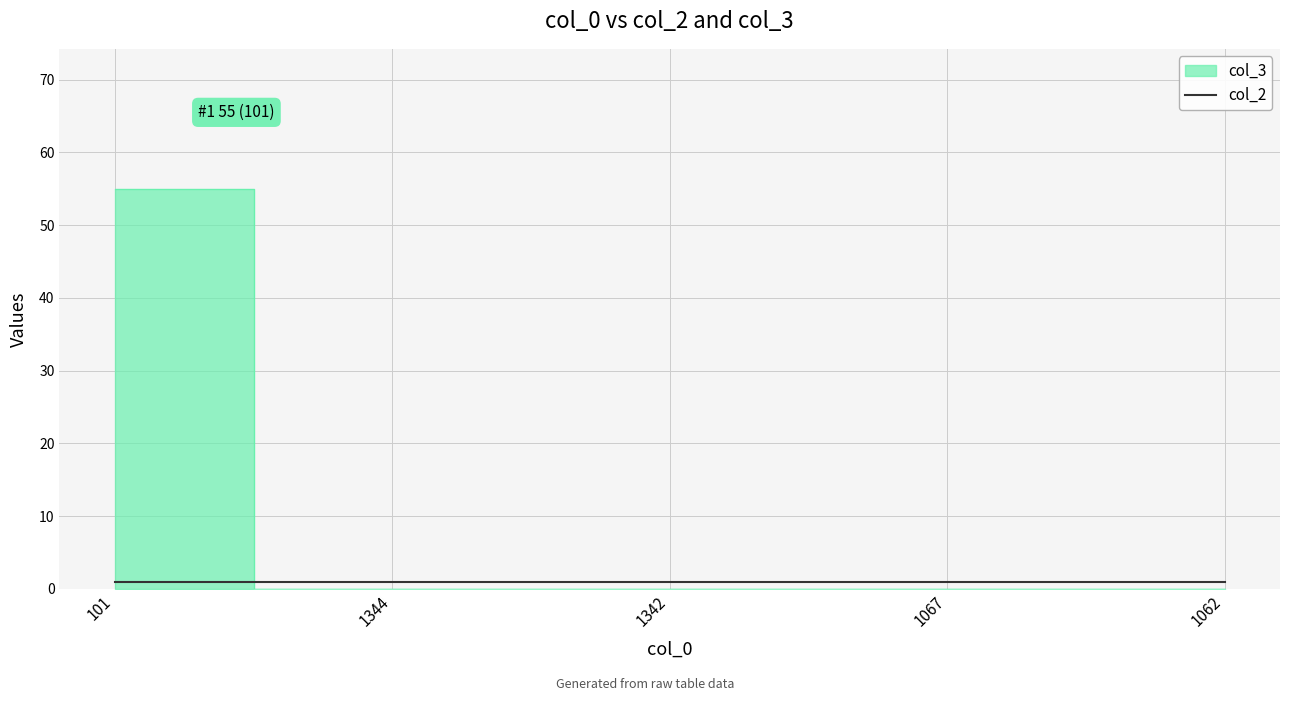

What is the label of the 1st point from the right?

1062